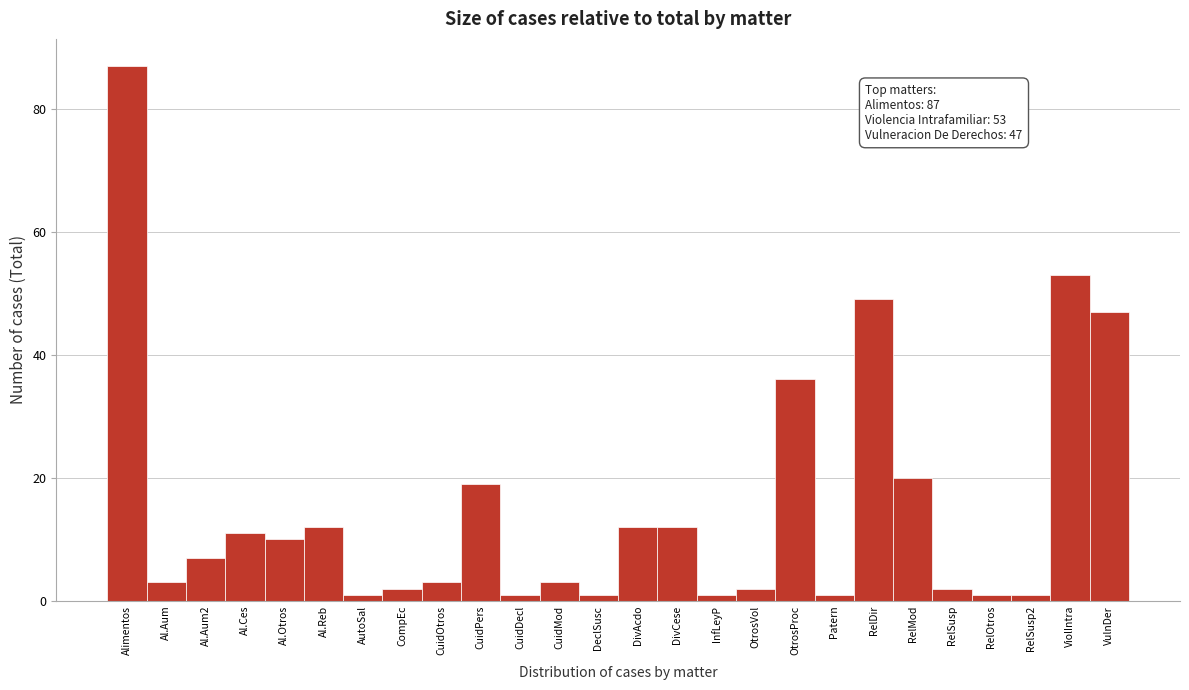

Reading left to right, transcribe all the data shown in this chart.

Alimentos=87	Al.Aum=3	Al.Aum2=7	Al.Ces=11	Al.Otros=10	Al.Reb=12	AutoSal=1	CompEc=2	CuidOtros=3	CuidPers=19	CuidDecl=1	CuidMod=3	DeclSusc=1	DivAcdo=12	DivCese=12	InfLeyP=1	OtrosVol=2	OtrosProc=36	Patern=1	RelDir=49	RelMod=20	RelSusp=2	RelOtros=1	RelSusp2=1	ViolIntra=53	VulnDer=47